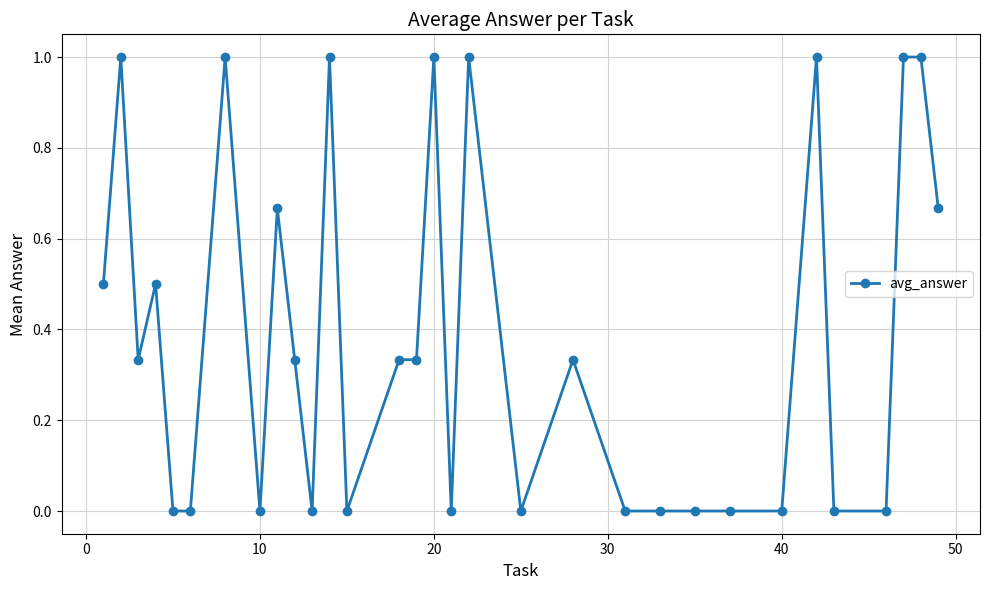

What is the greatest value displayed?

1.0